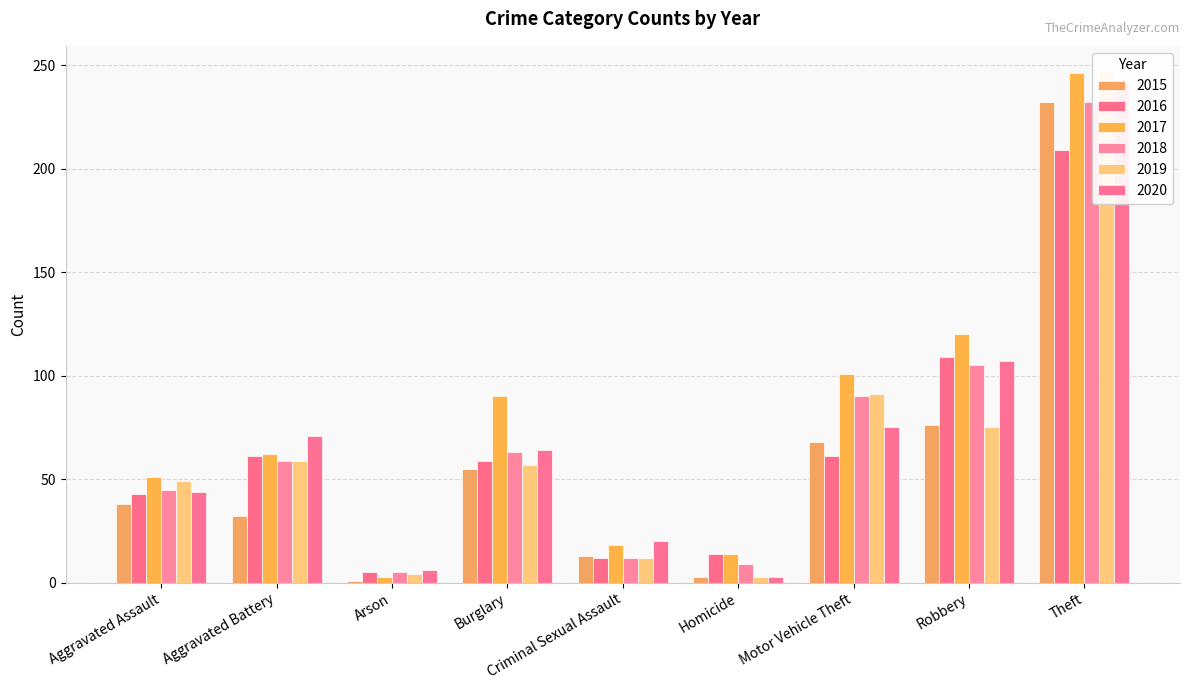

At how many categories does at least one series exceed 166?

1